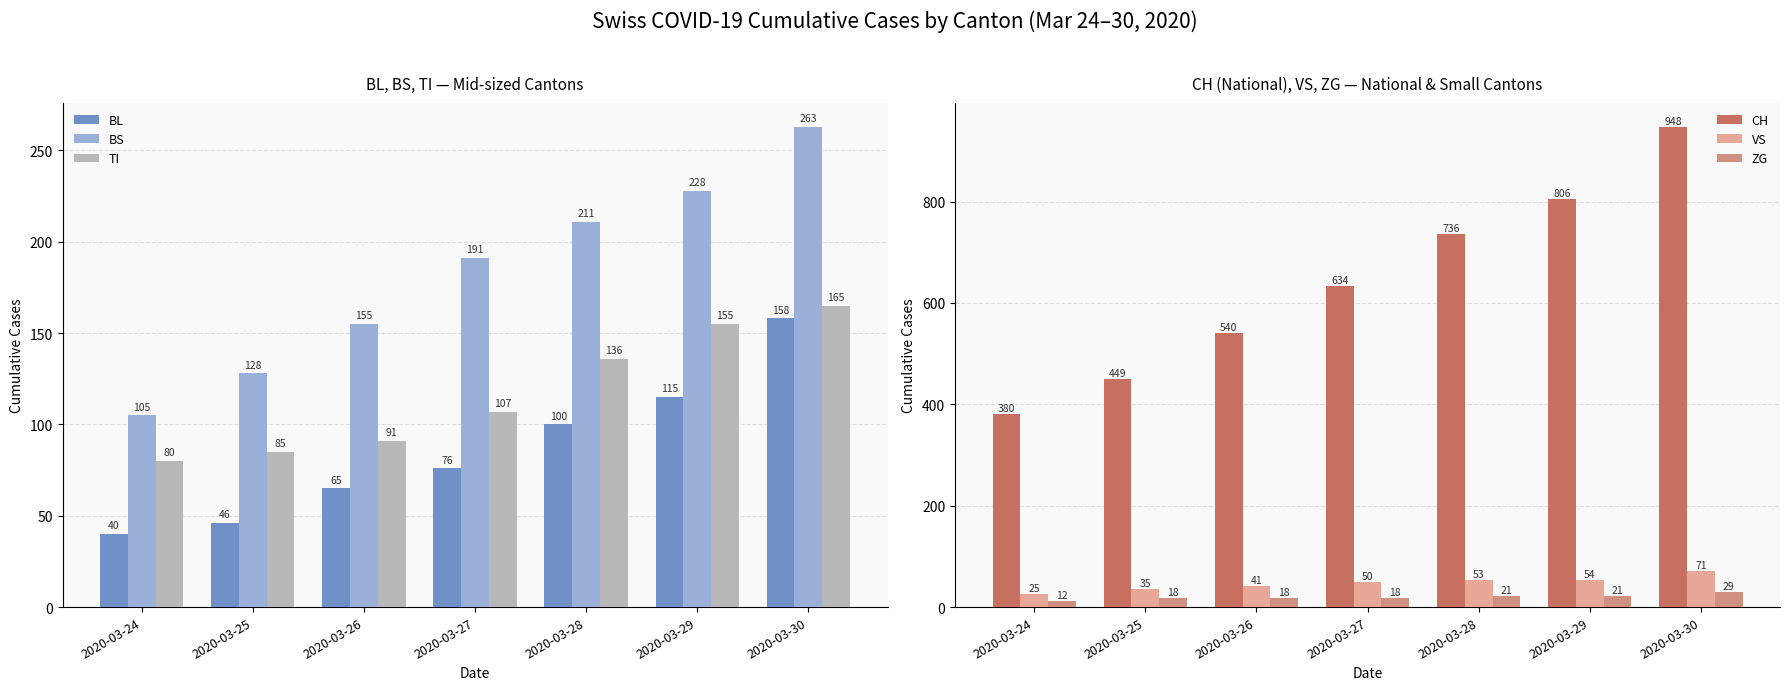

Reading left to right, list all the values displayed in this chart.

BL: 2020-03-24=40	2020-03-25=46	2020-03-26=65	2020-03-27=76	2020-03-28=100	2020-03-29=115	2020-03-30=158
BS: 2020-03-24=105	2020-03-25=128	2020-03-26=155	2020-03-27=191	2020-03-28=211	2020-03-29=228	2020-03-30=263
TI: 2020-03-24=80	2020-03-25=85	2020-03-26=91	2020-03-27=107	2020-03-28=136	2020-03-29=155	2020-03-30=165
CH: 2020-03-24=380	2020-03-25=449	2020-03-26=540	2020-03-27=634	2020-03-28=736	2020-03-29=806	2020-03-30=948
VS: 2020-03-24=25	2020-03-25=35	2020-03-26=41	2020-03-27=50	2020-03-28=53	2020-03-29=54	2020-03-30=71
ZG: 2020-03-24=12	2020-03-25=18	2020-03-26=18	2020-03-27=18	2020-03-28=21	2020-03-29=21	2020-03-30=29